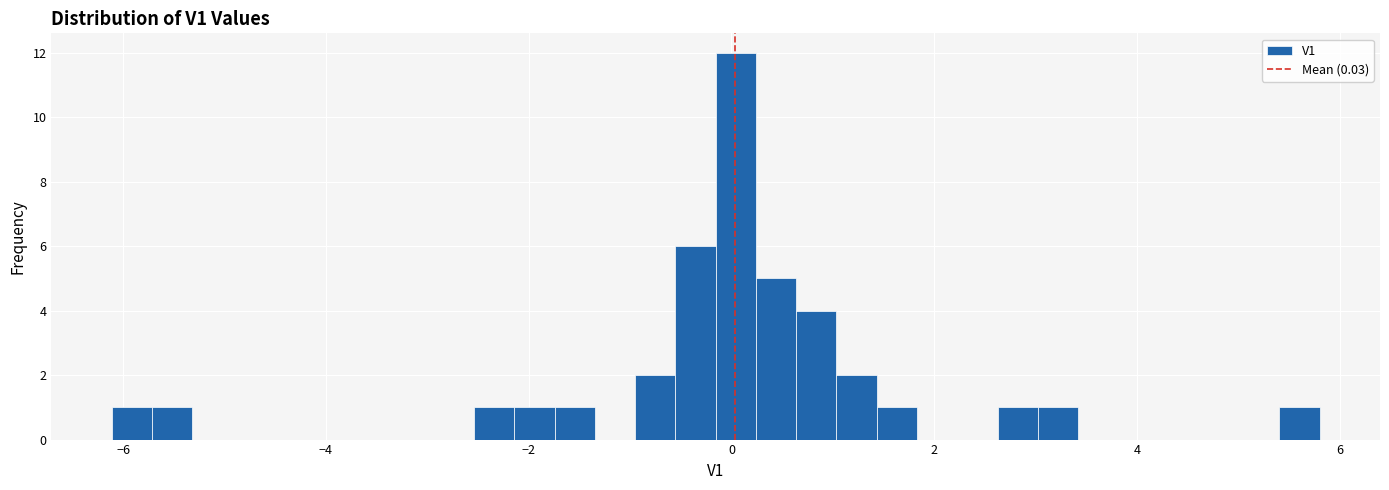

Around what value on the x-axis is the tallest bar? Give the approximate position of its centre, as read against the axis.

0.0